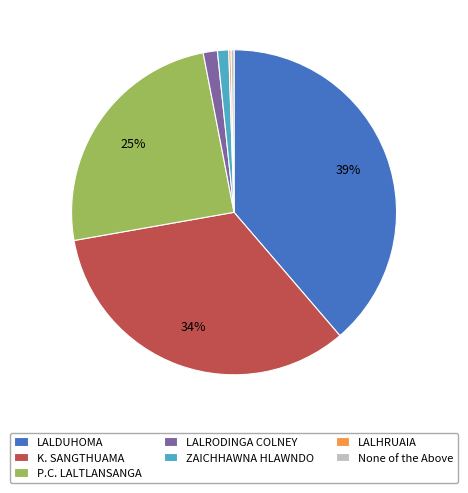

True or false: None of the Above accounts for 0% of the total.

True